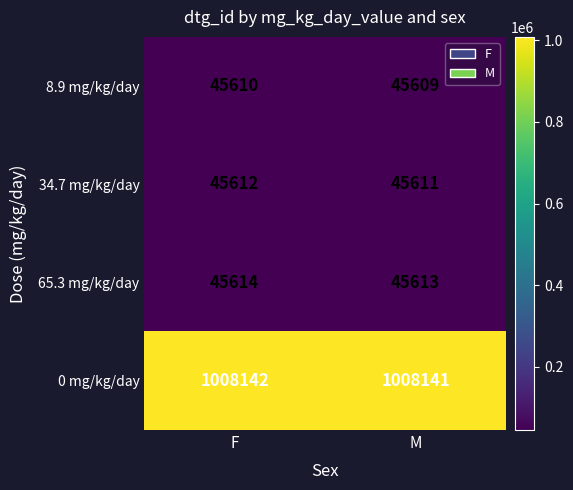

What is the lowest value of the 0 mg/kg/day series?

1008141